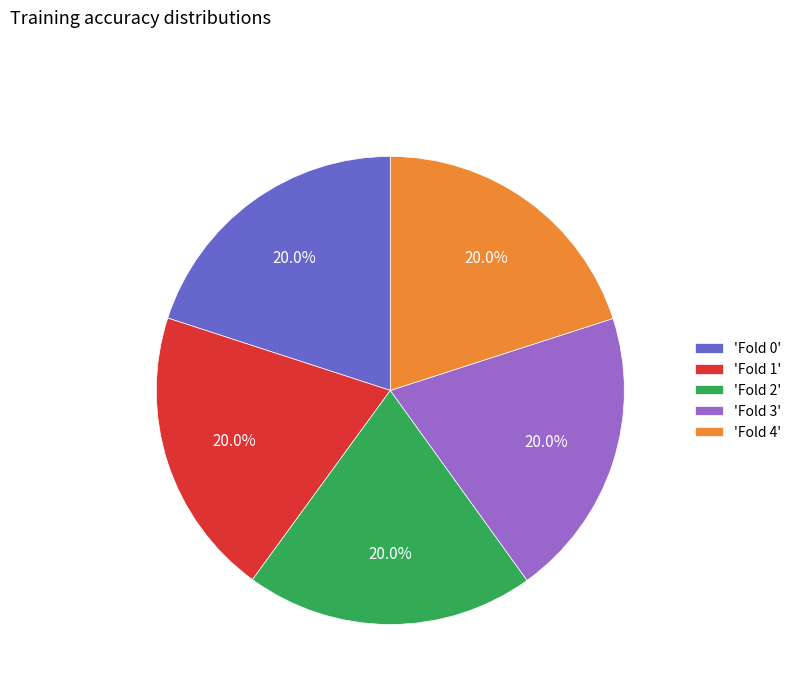

Is 'Fold 3' the majority of the pie?

No